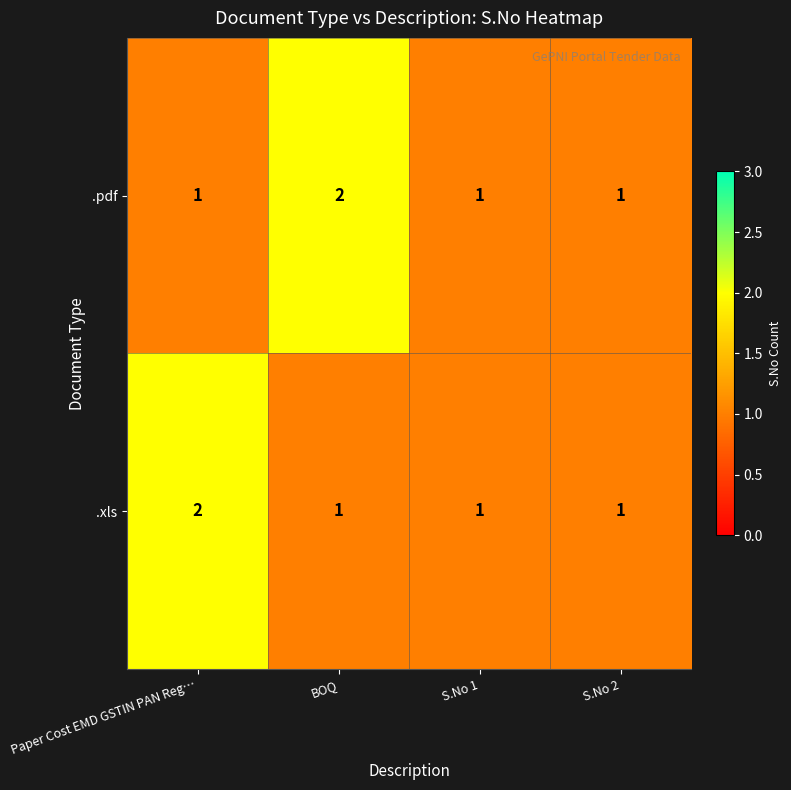

Between BOQ and S.No 1, which series saw the biggest shift?

.pdf